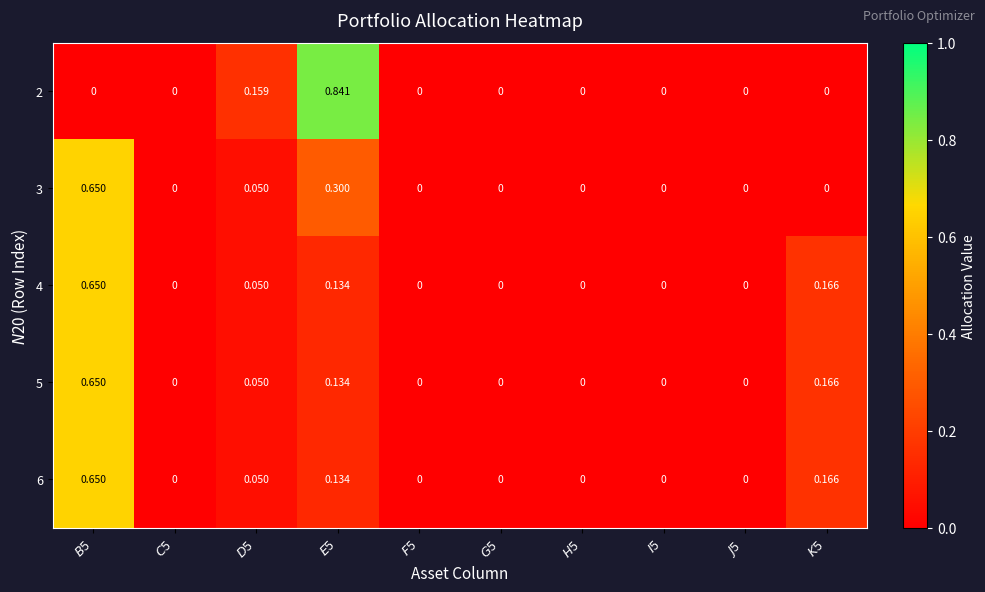

Reading left to right, extract all data points from this chart.

2: $B$5=0.0	$C$5=0.0	$D$5=0.2	$E$5=0.8	$F$5=0.0	$G$5=0.0	$H$5=0.0	$I$5=0.0	$J$5=0.0	$K$5=0.0
3: $B$5=0.7	$C$5=0.0	$D$5=0.1	$E$5=0.3	$F$5=0.0	$G$5=0.0	$H$5=0.0	$I$5=0.0	$J$5=0.0	$K$5=0.0
4: $B$5=0.7	$C$5=0.0	$D$5=0.1	$E$5=0.1	$F$5=0.0	$G$5=0.0	$H$5=0.0	$I$5=0.0	$J$5=0.0	$K$5=0.2
5: $B$5=0.7	$C$5=0.0	$D$5=0.1	$E$5=0.1	$F$5=0.0	$G$5=0.0	$H$5=0.0	$I$5=0.0	$J$5=0.0	$K$5=0.2
6: $B$5=0.7	$C$5=0.0	$D$5=0.1	$E$5=0.1	$F$5=0.0	$G$5=0.0	$H$5=0.0	$I$5=0.0	$J$5=0.0	$K$5=0.2